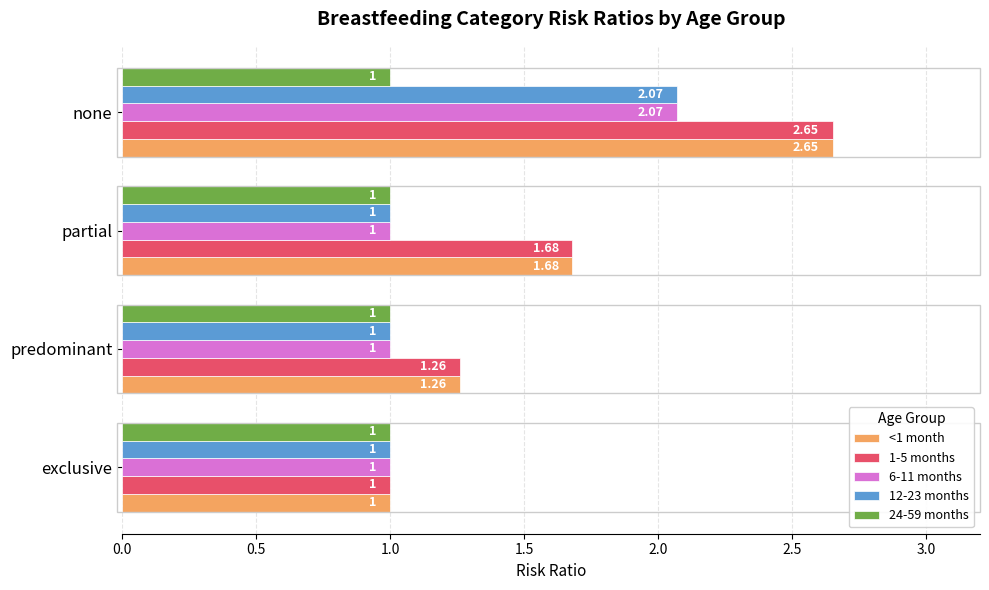

At which category is the sum across all series the highest?

none